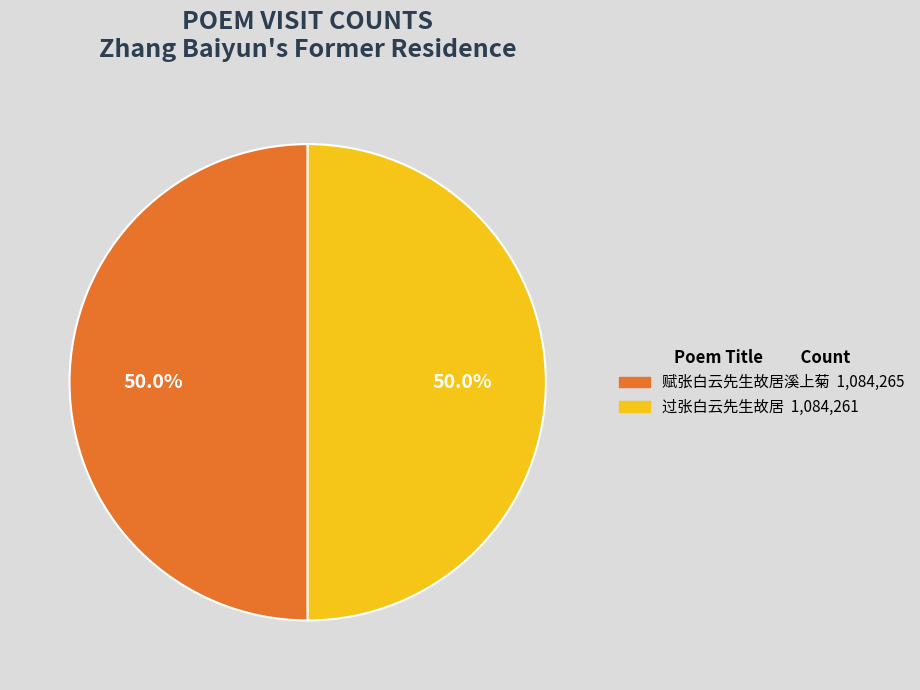

How much of the chart is everything except 过张白云先生故居?

50.0%